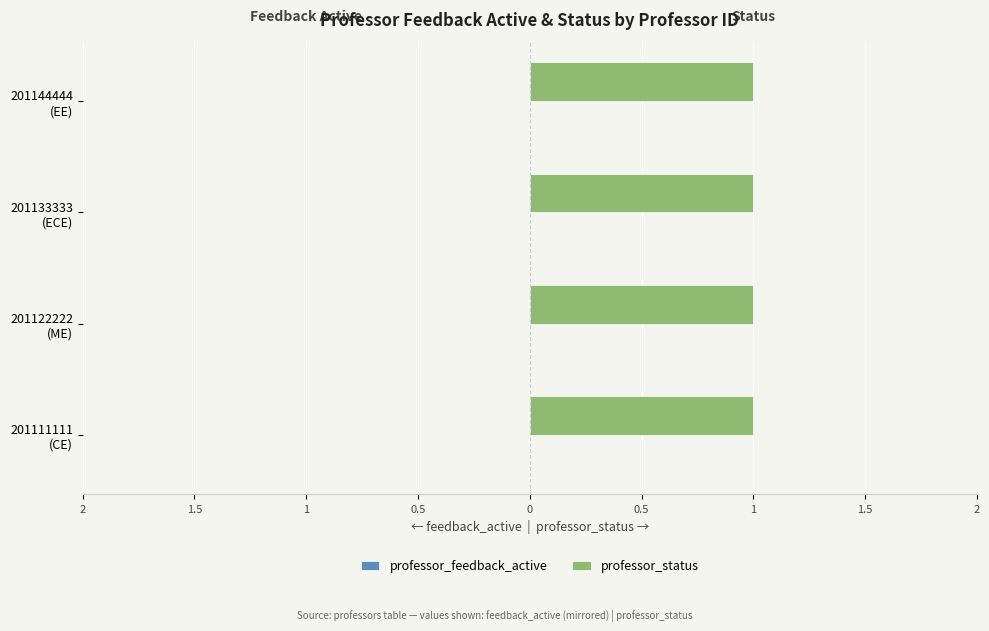

The value of professor_feedback_active at 201122222 is 0. True or false?

True